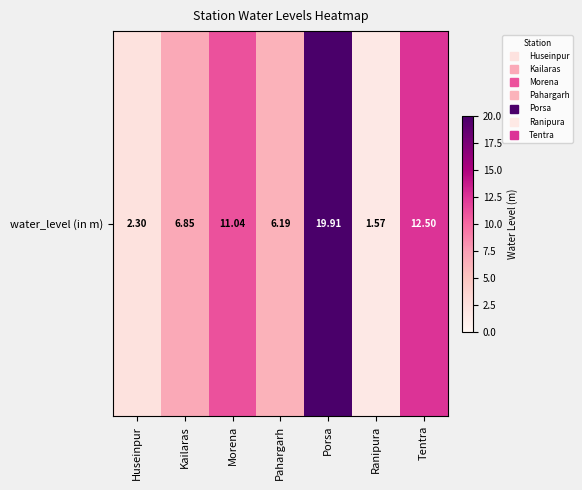

What is the change in value from Porsa to Ranipura?

-18.3